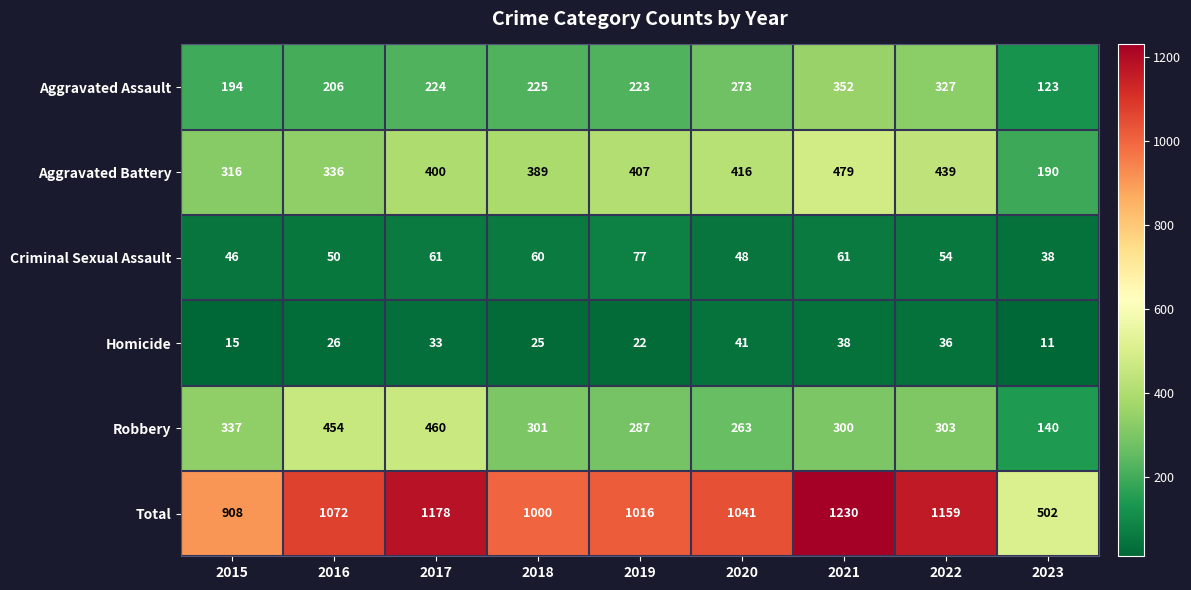

True or false: Total has a value of 1041 at 2020.

True